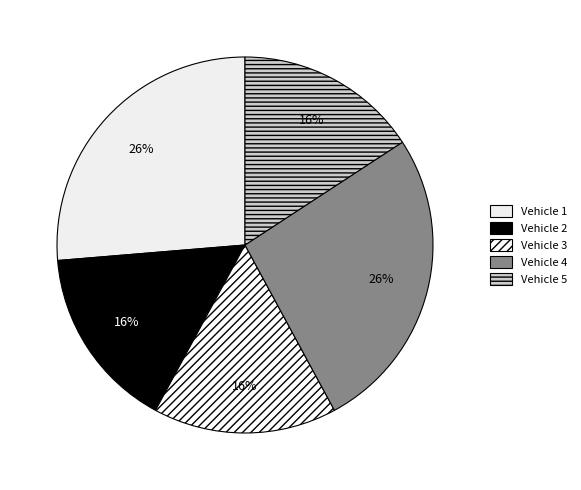

How many slices are in this pie chart?

5